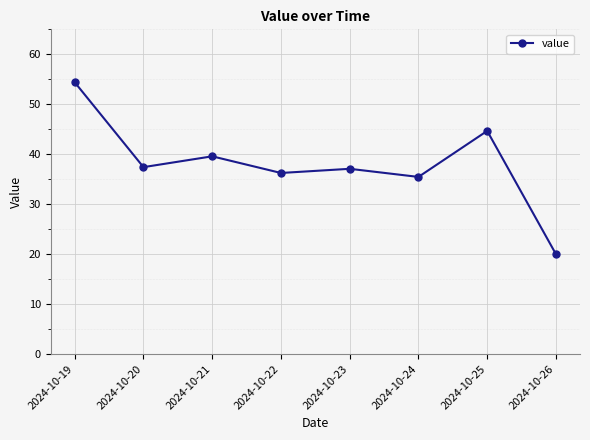

How many data points does each series have?

8